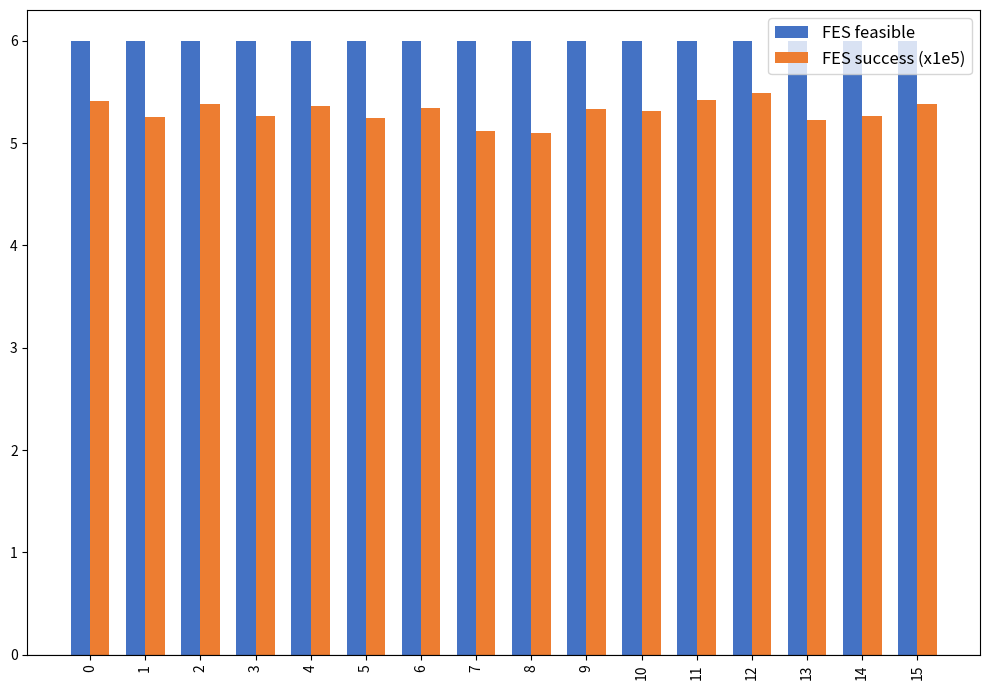

Which series has the largest range (max minus min)?

FES success (x1e5)